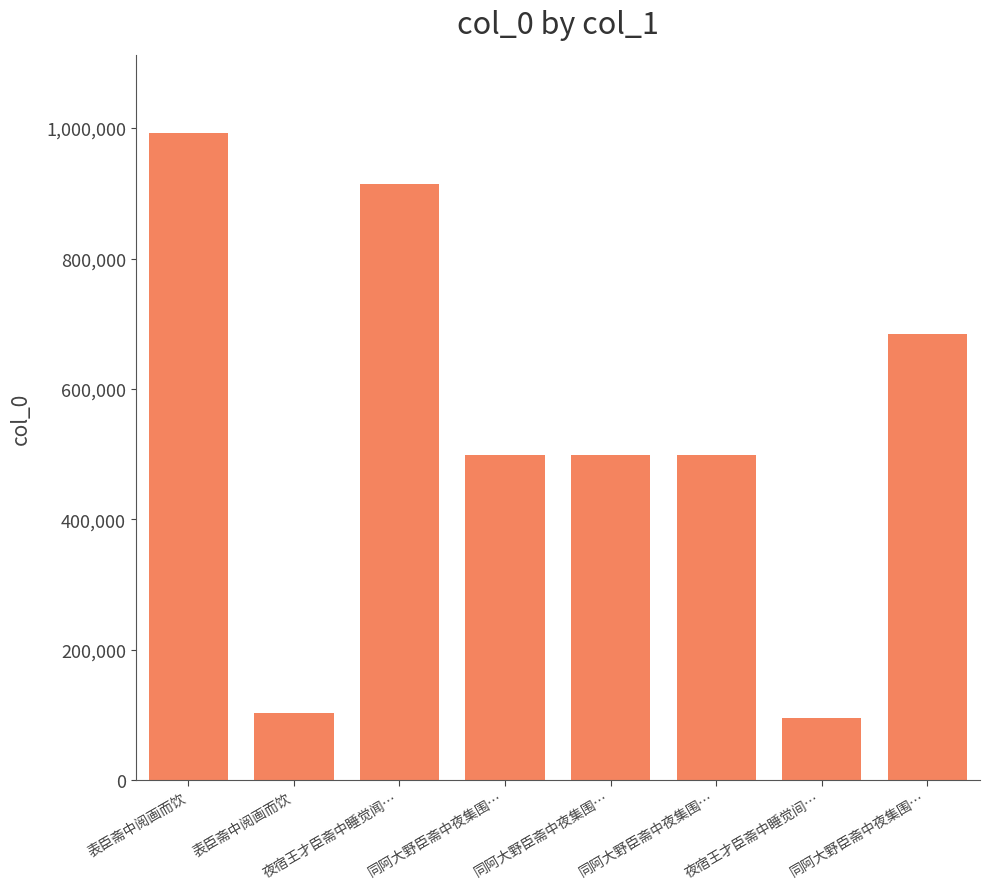

List the labels in order of value, smallest first.

夜宿王才臣斋中睡觉间…, 表臣斋中阅画而饮, 同阿大野臣斋中夜集围…, 同阿大野臣斋中夜集围…, 同阿大野臣斋中夜集围…, 同阿大野臣斋中夜集围…, 夜宿王才臣斋中睡觉闻…, 表臣斋中阅画而饮